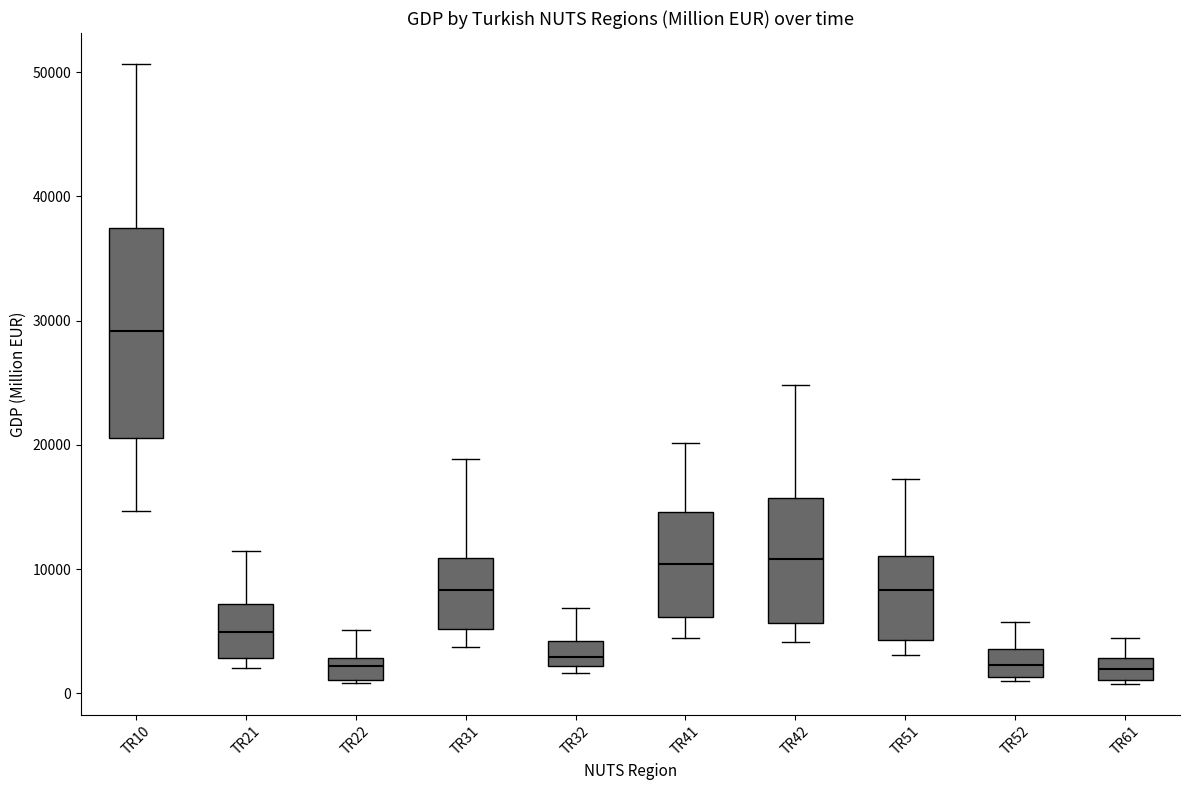

Which box is the tallest, from its lower edge to its upper edge?

TR10